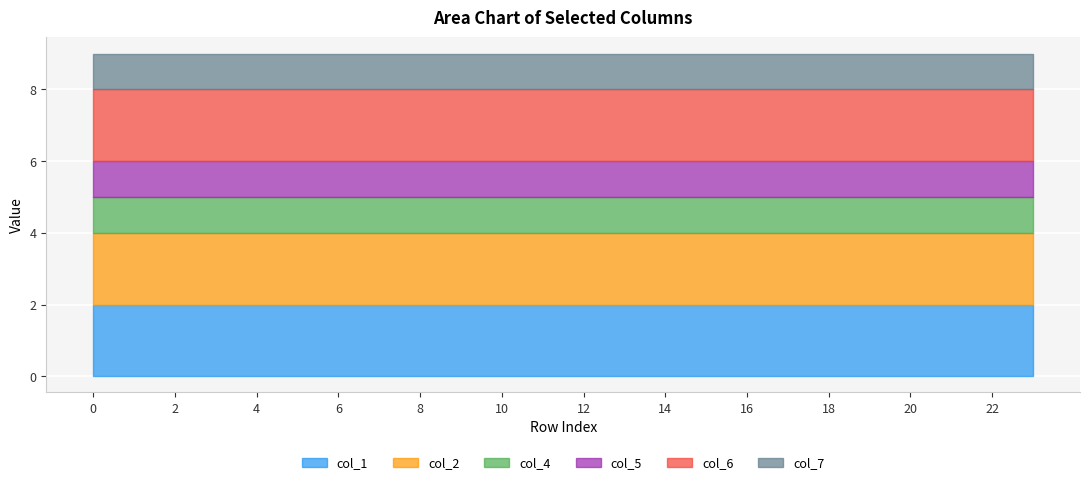

Which series has the largest total across all categories?

col_1